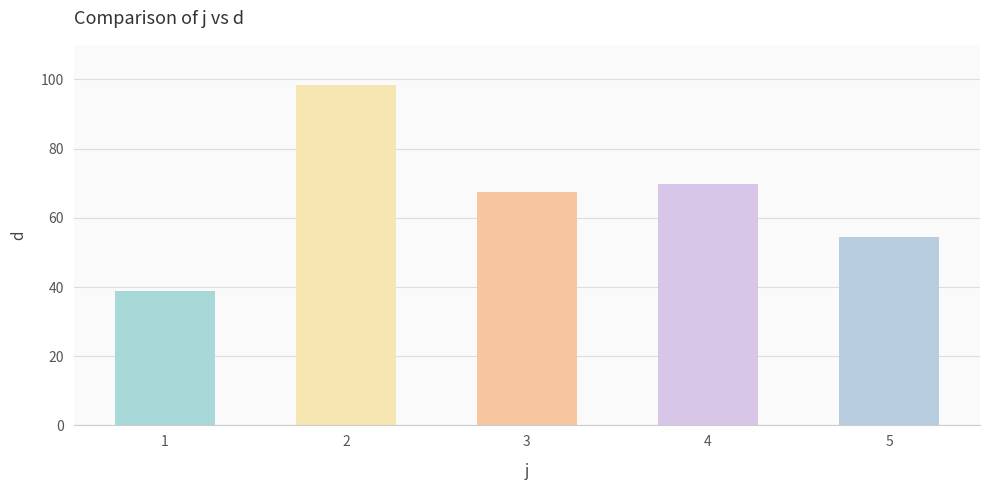

What is the difference between the values at 1 and 4?

31.0